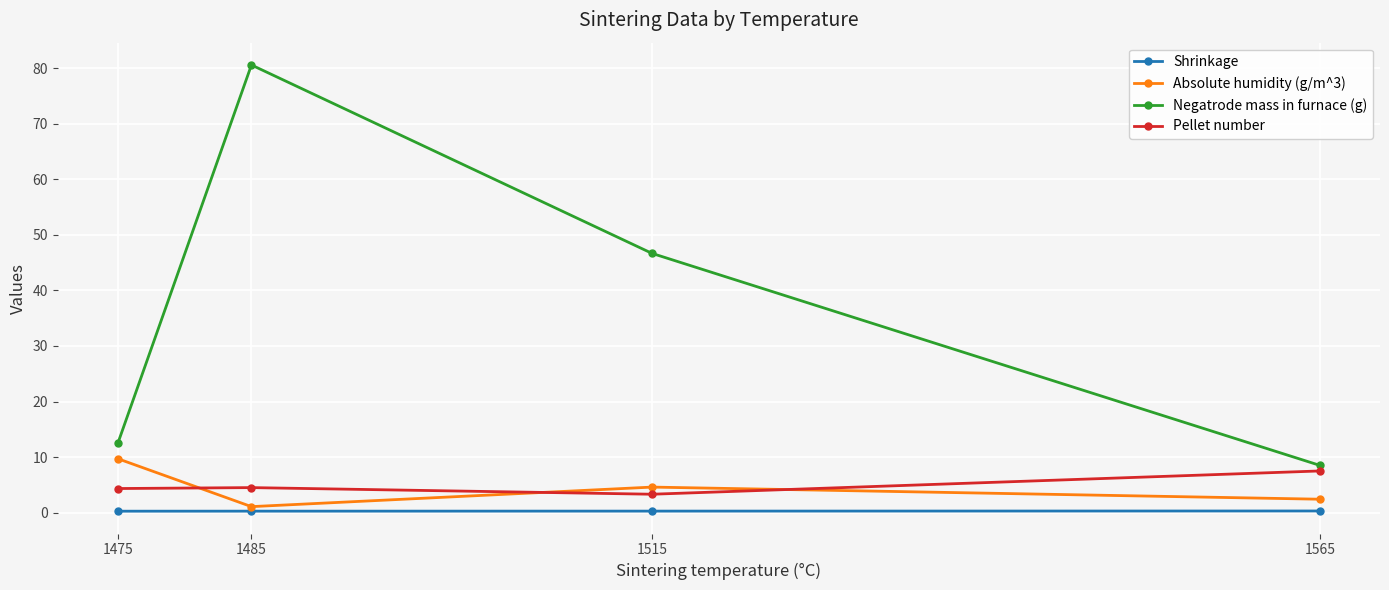

Which series has the largest range (max minus min)?

Negatrode mass in furnace (g)